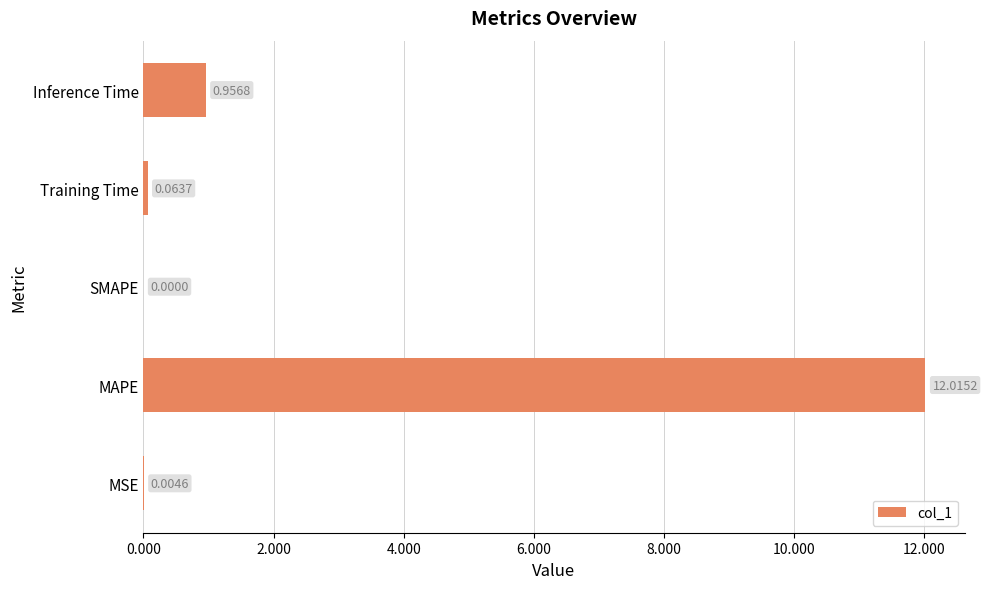

How many positive values are there?

4